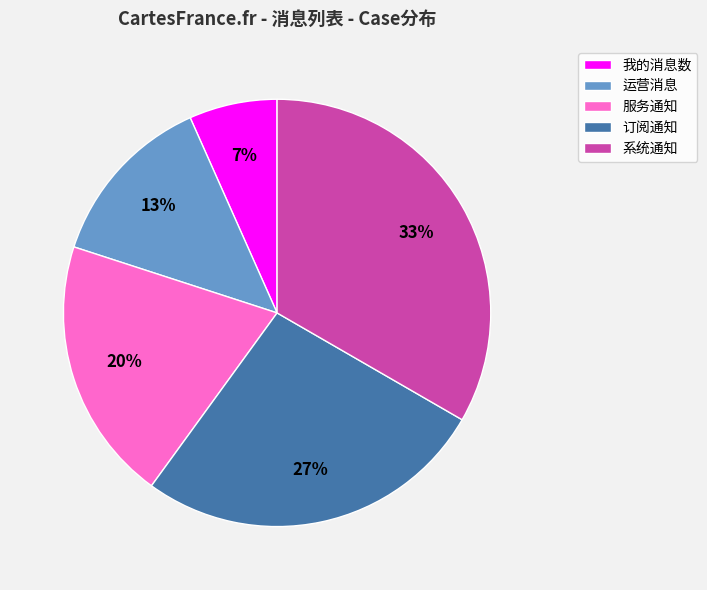

To the nearest percent, what is the combined percentage of 我的消息数 and 服务通知?

27%